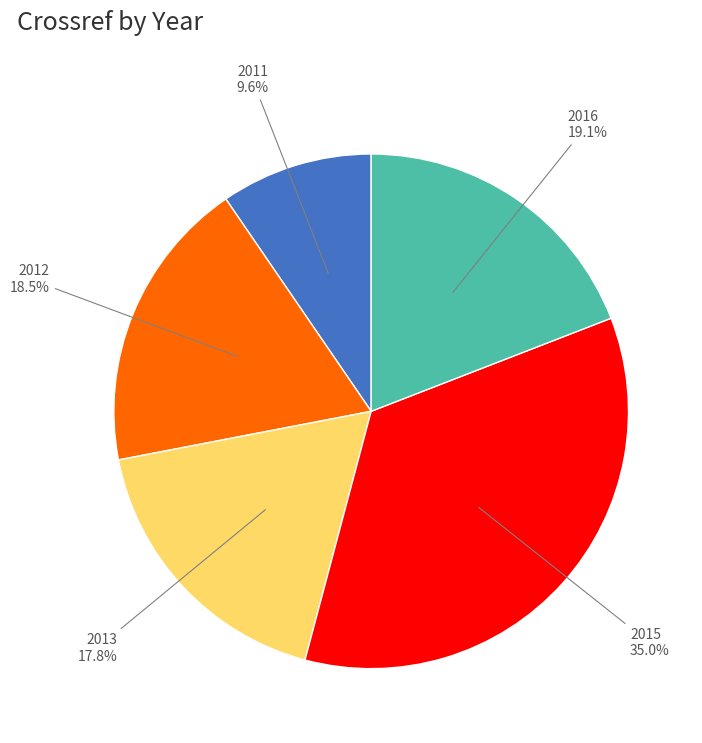

Is there any slice that represents more than half of the pie?

No